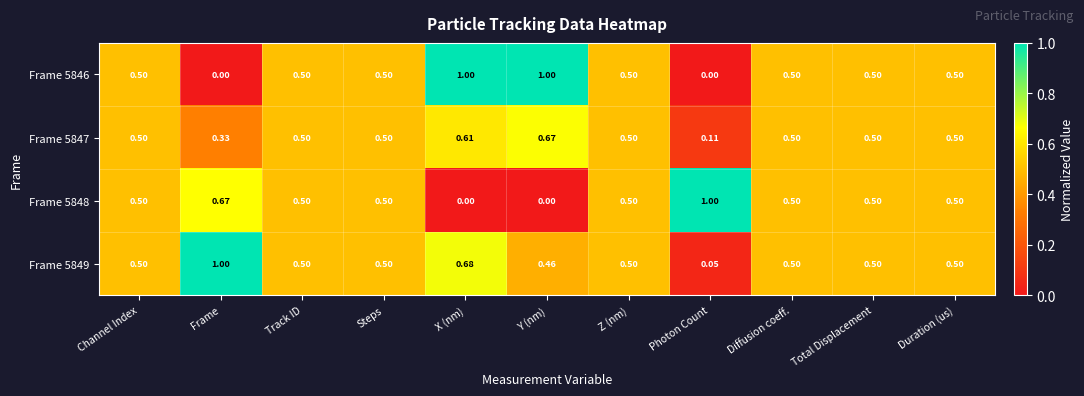

At which label is Frame 5849 closest to 0?

Photon Count